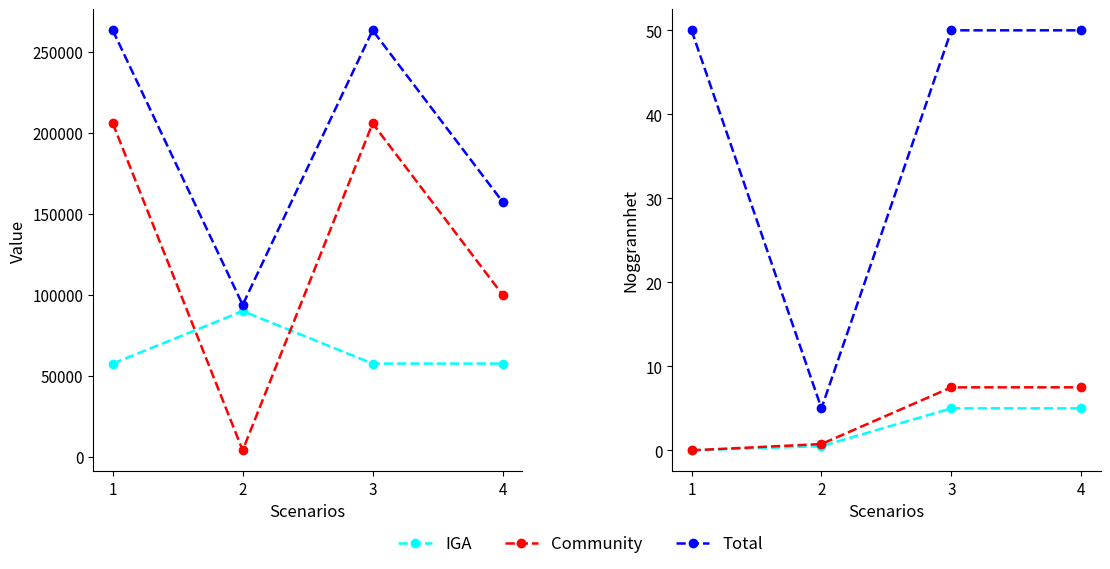

Which has a higher value, 3 or 2?

2